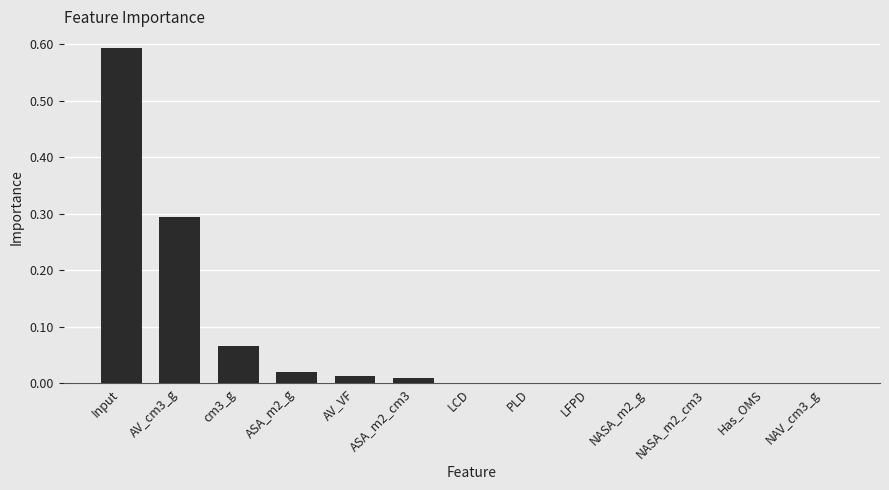

Between LFPD and AV_VF, which is larger?

AV_VF